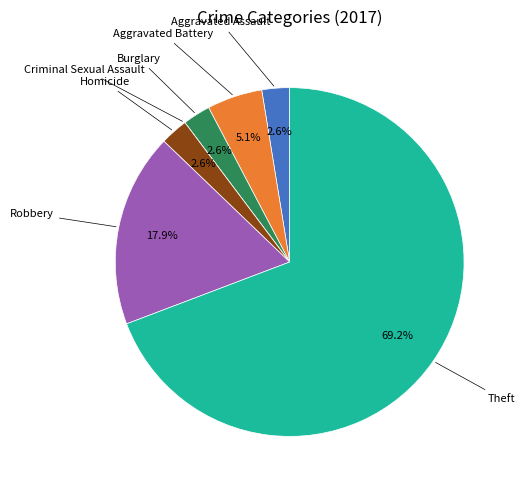

Is there any slice that represents more than half of the pie?

Yes